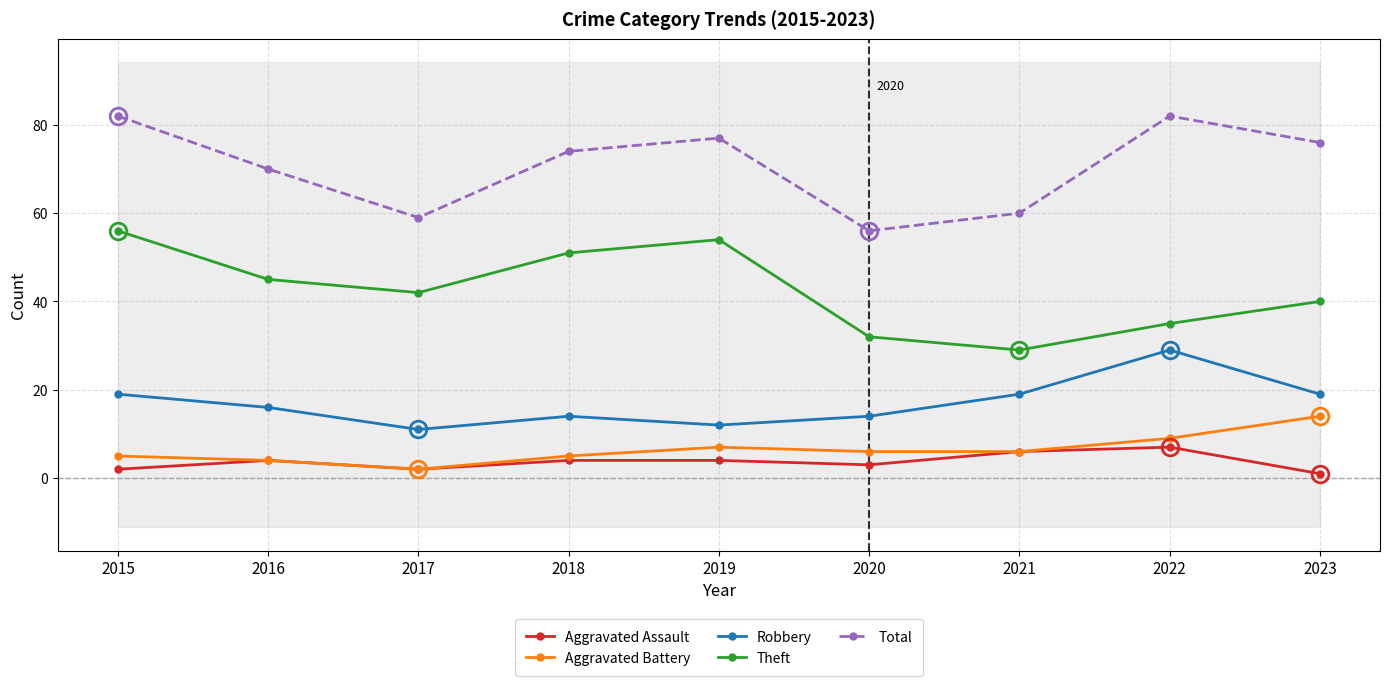

What is the sum of the Robbery values at 2020 and 2016?

30